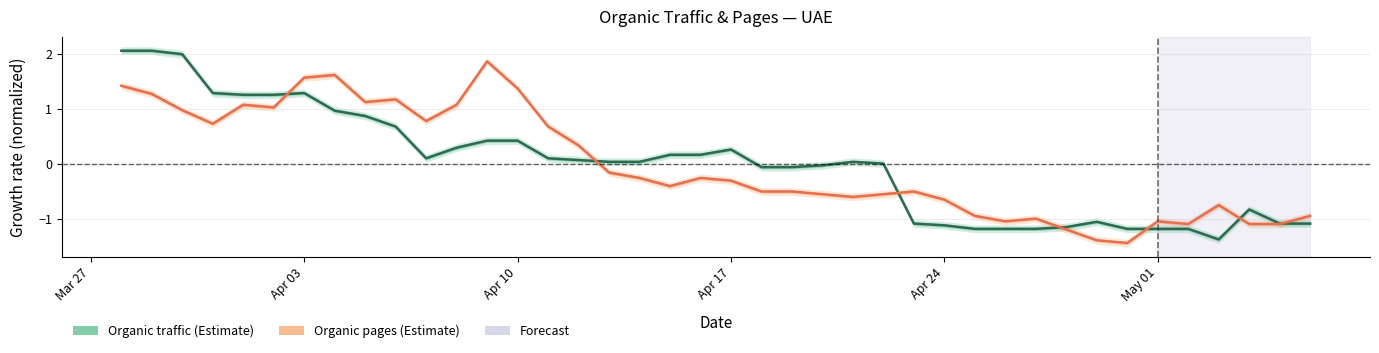

Rank the series by their average value, from highest to lowest.

Organic traffic (Estimate), Organic pages (Estimate)